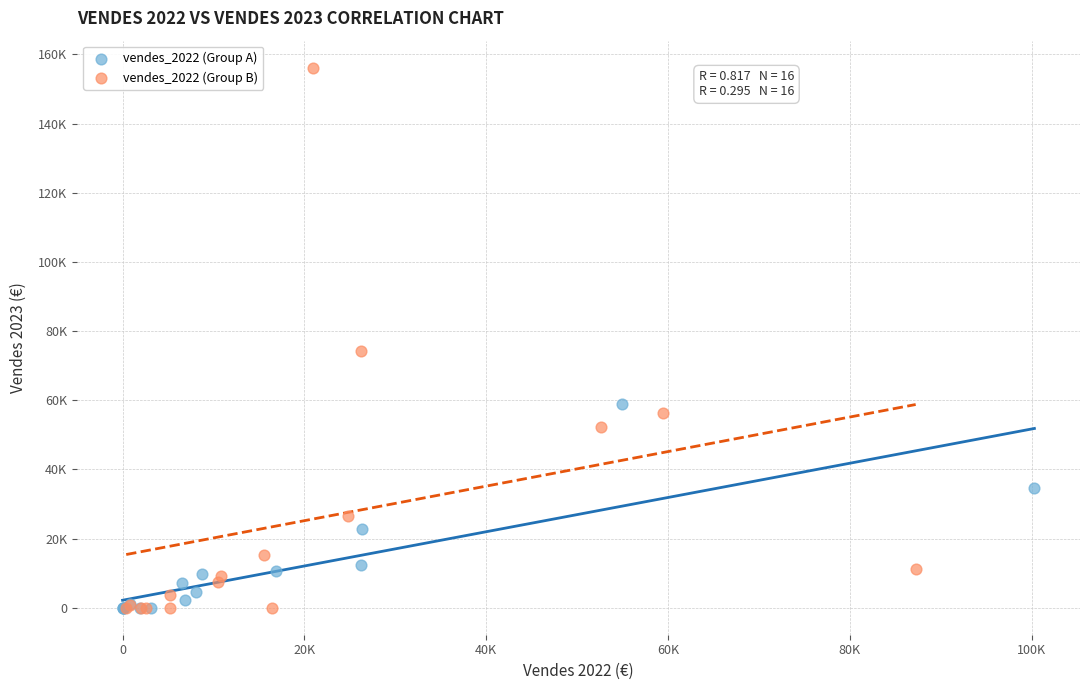

What are all the series names shown in the legend?

vendes_2022 (Group A), vendes_2022 (Group B)